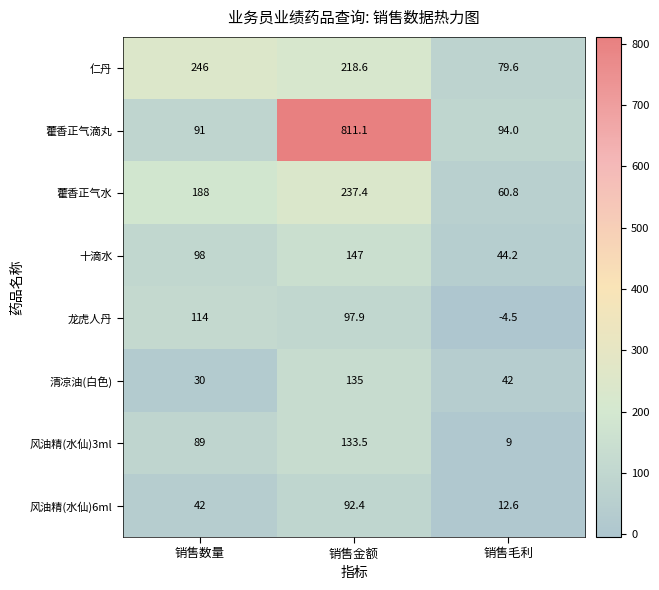

How many data points does each series have?

3